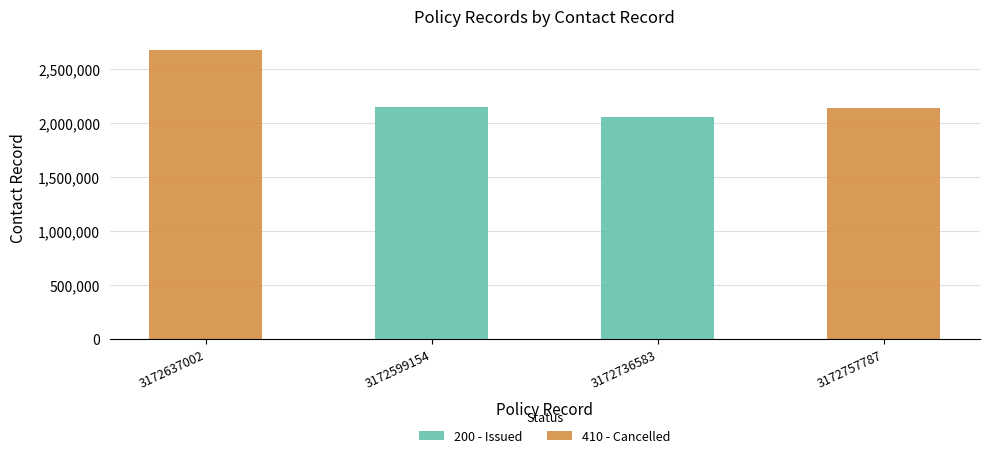

Does the chart contain stacked bars?

No